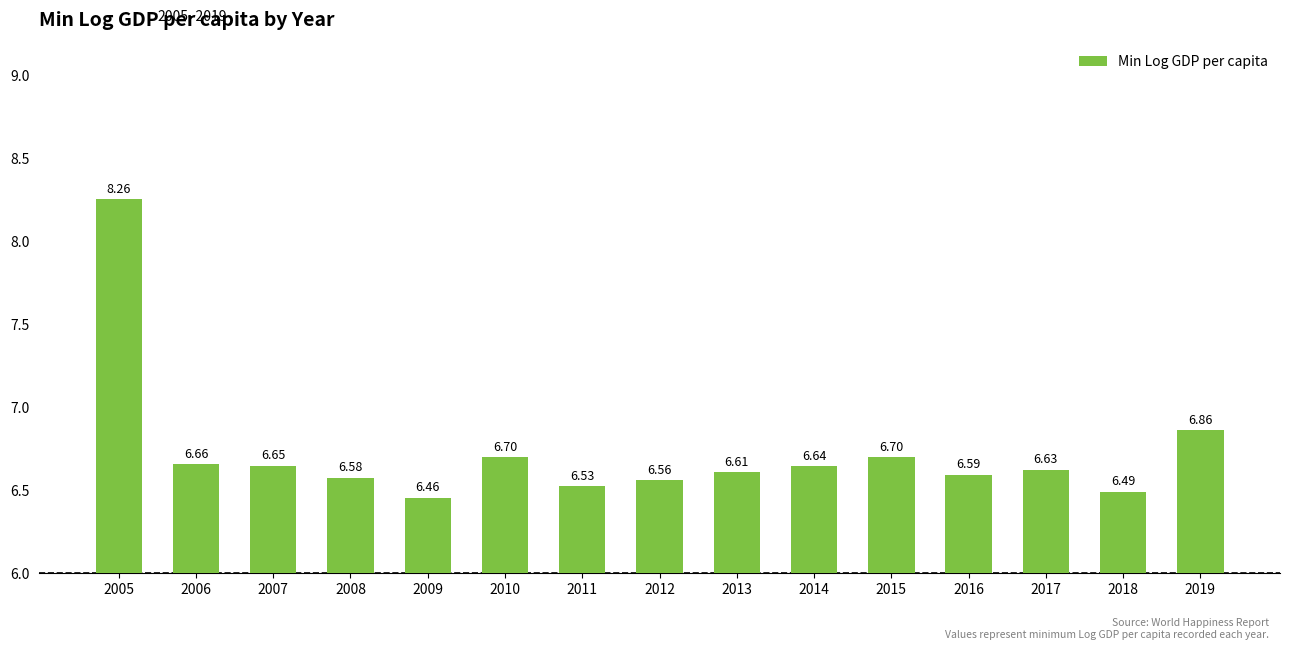

What is the change in value from 2006 to 2019?

+0.2